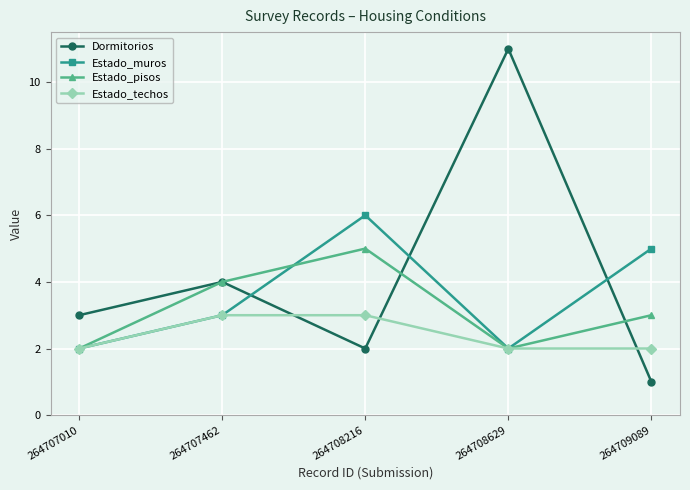

At 264709089, list the series in order from smallest to largest.

Dormitorios, Estado_techos, Estado_pisos, Estado_muros